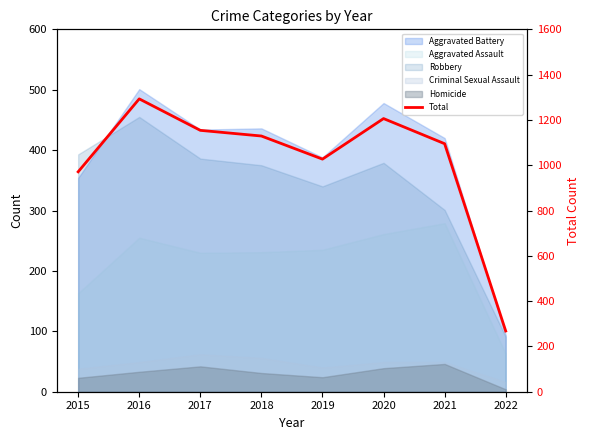

What is the sum of all values?

8143